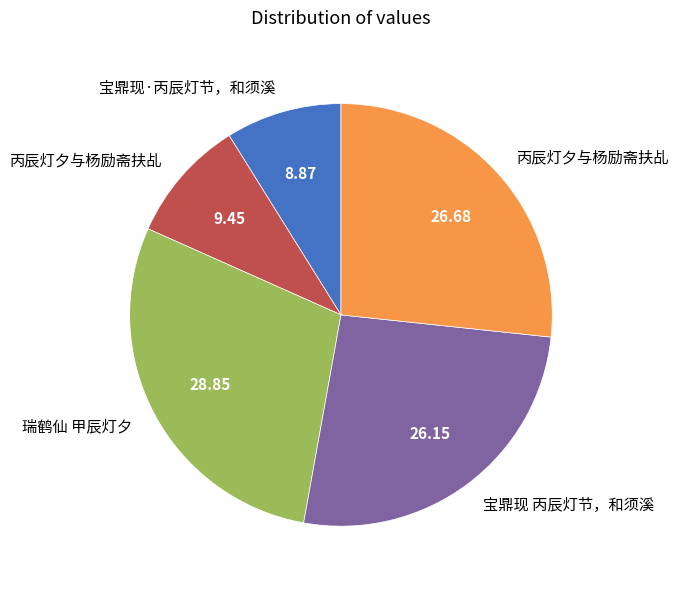

Is there a majority slice in this chart?

No